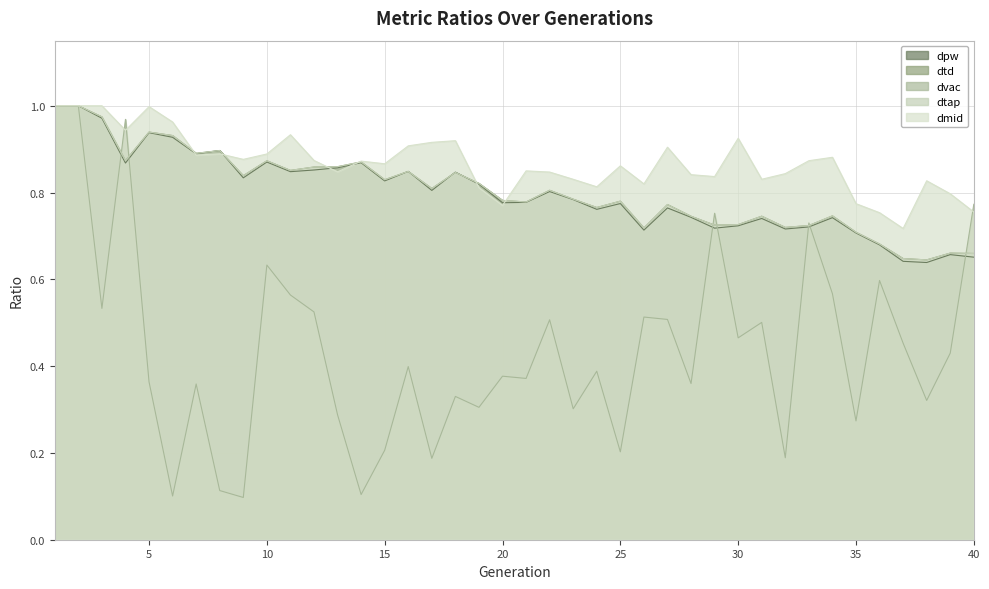

How many distinct data groups are displayed?

5